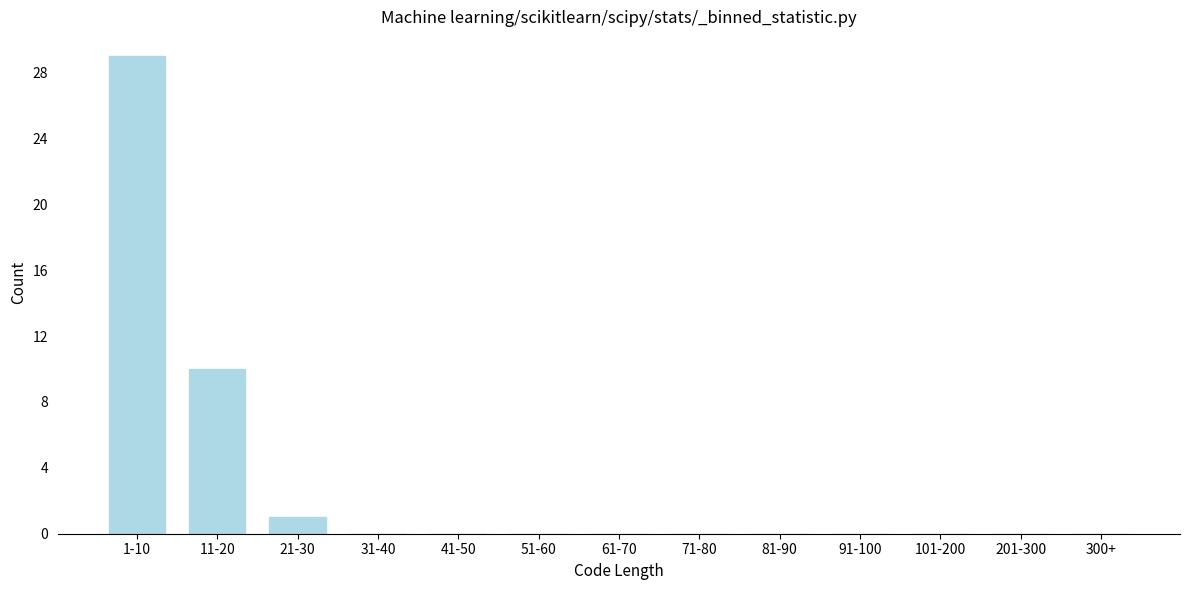

Reading left to right, what are all the values shown in this chart?

1-10=29	11-20=10	21-30=1	31-40=0	41-50=0	51-60=0	61-70=0	71-80=0	81-90=0	91-100=0	101-200=0	201-300=0	300+=0